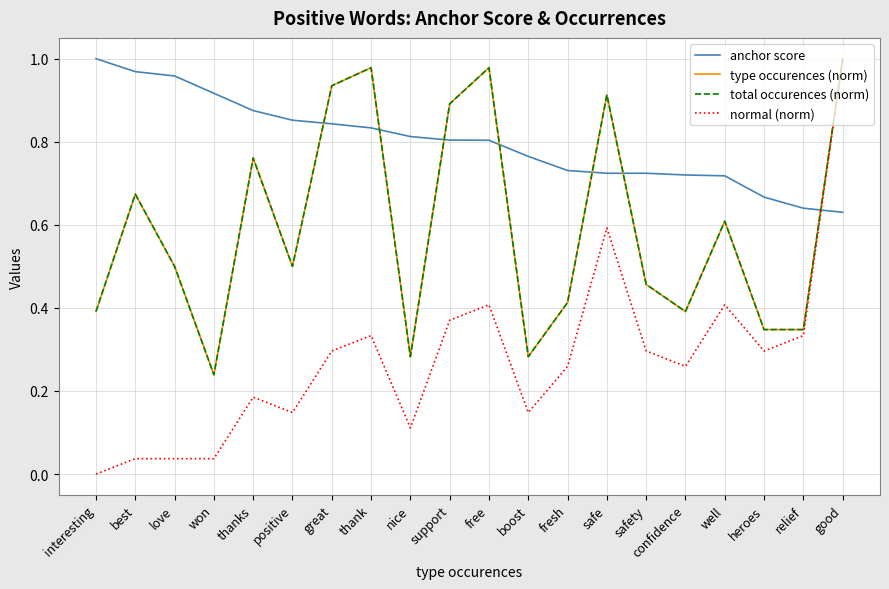

What is the label of the 13th point from the right?

thank